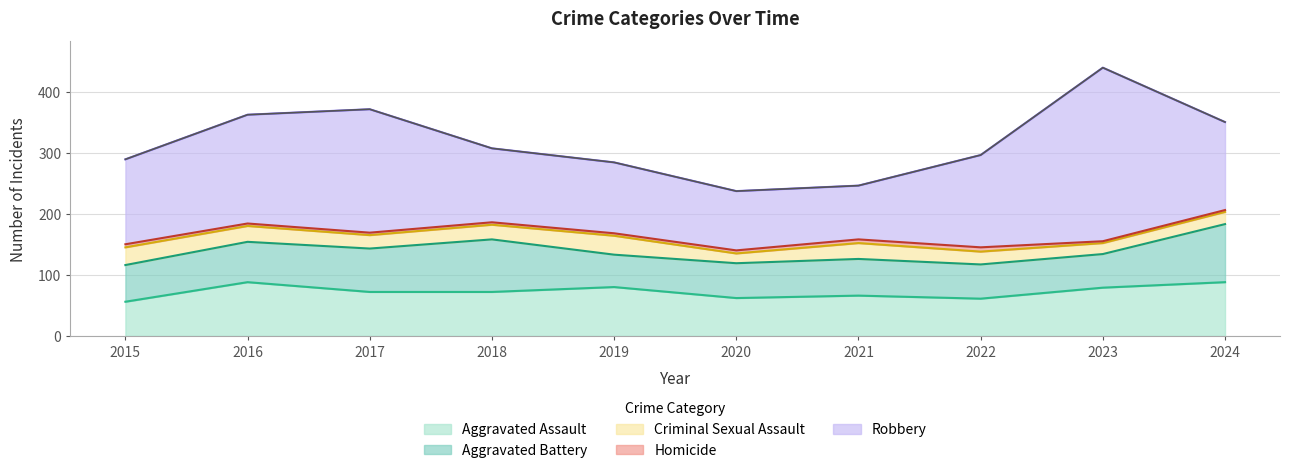

The value of Aggravated Assault at 2021 is 66. True or false?

True